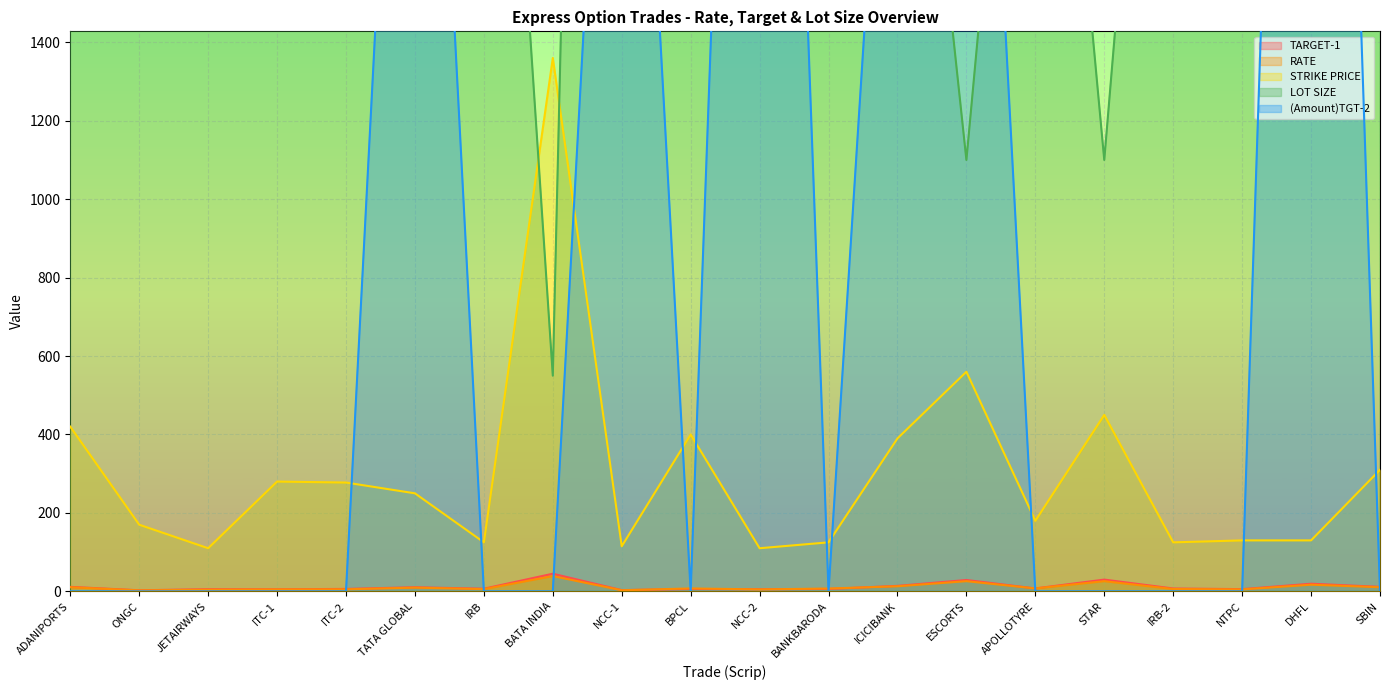

True or false: STRIKE PRICE and LOT SIZE intersect in this chart.

True